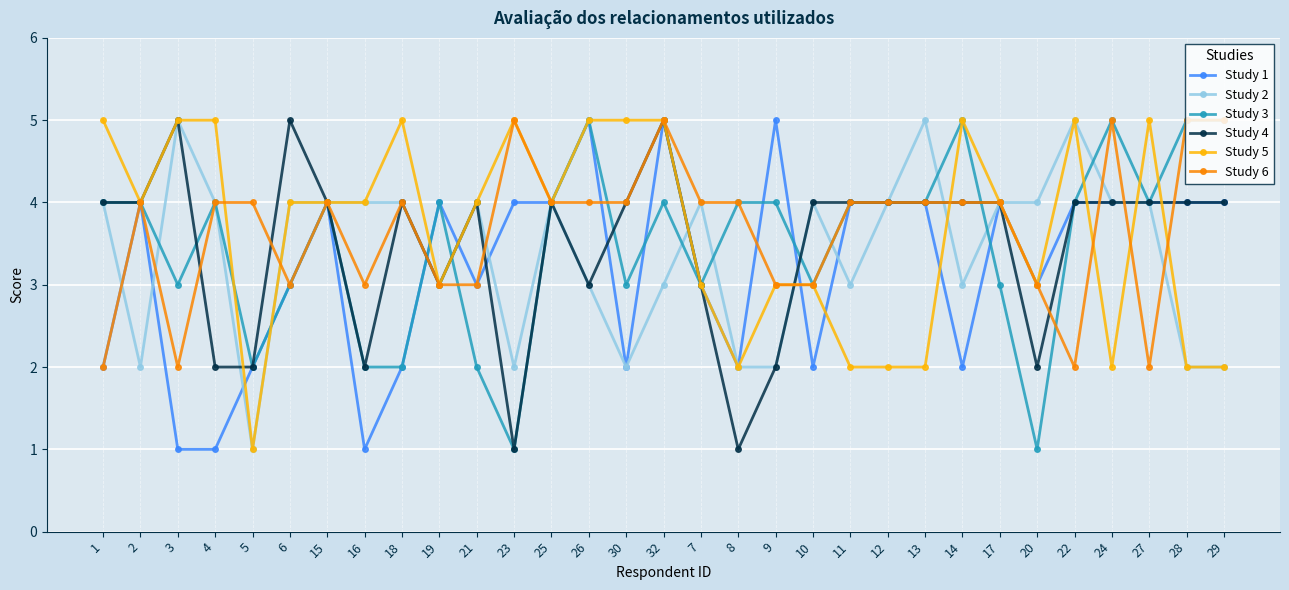

What is the difference between the maximum and minimum values in the Study 3 series?

4